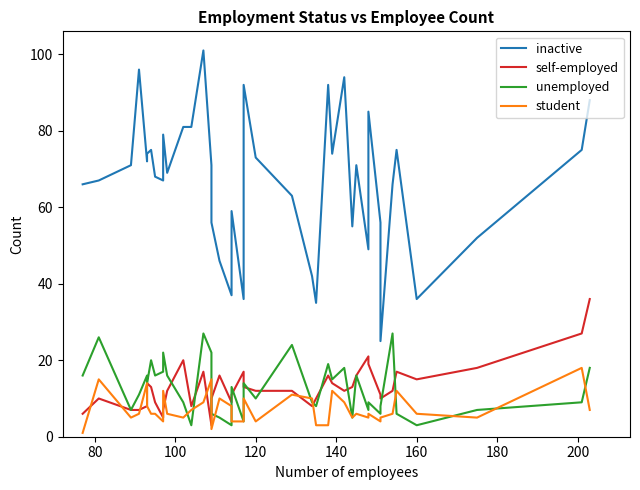

How many interior local peaks does the inactive series have?

11